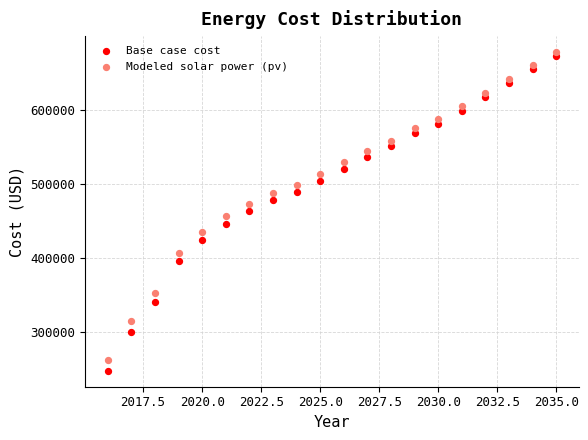

Across all data points, what is the range of Y values (max minus min)?

430103.7